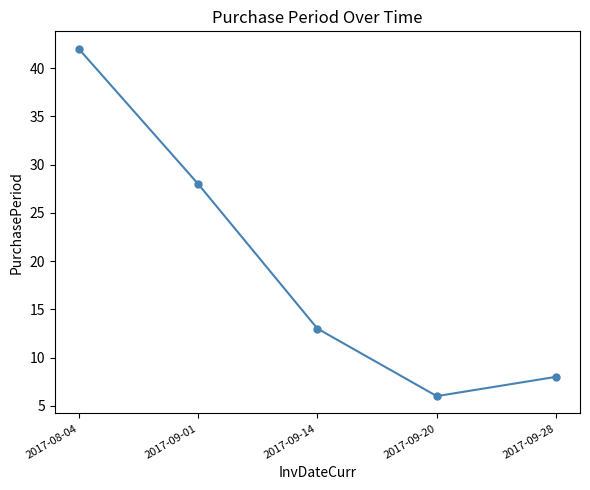

What is the difference between the maximum and minimum values?

36